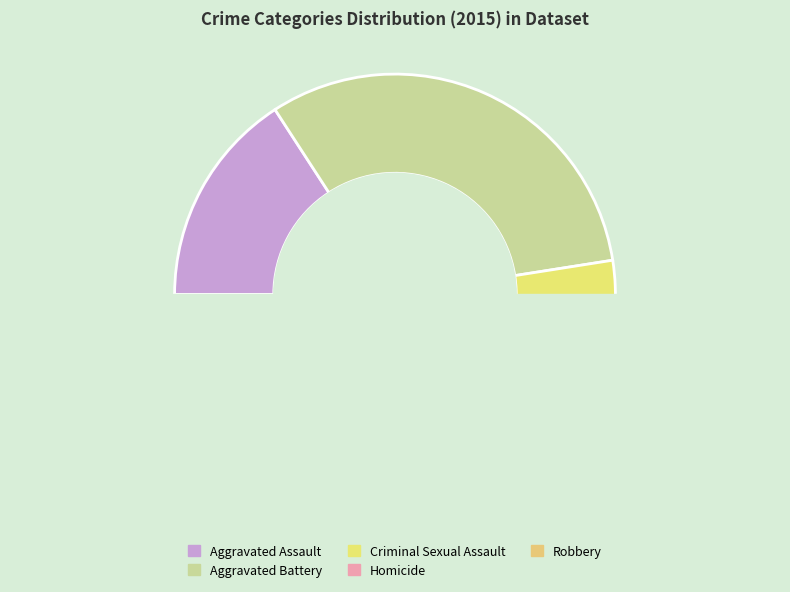

Count the number of slices in the pie.

5